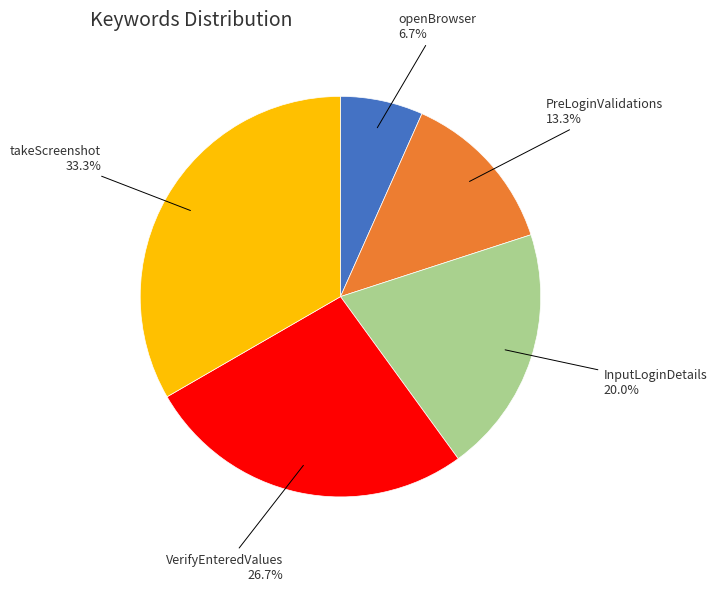

Approximately how many times larger is the value at VerifyEnteredValues compared to InputLoginDetails?

1.3